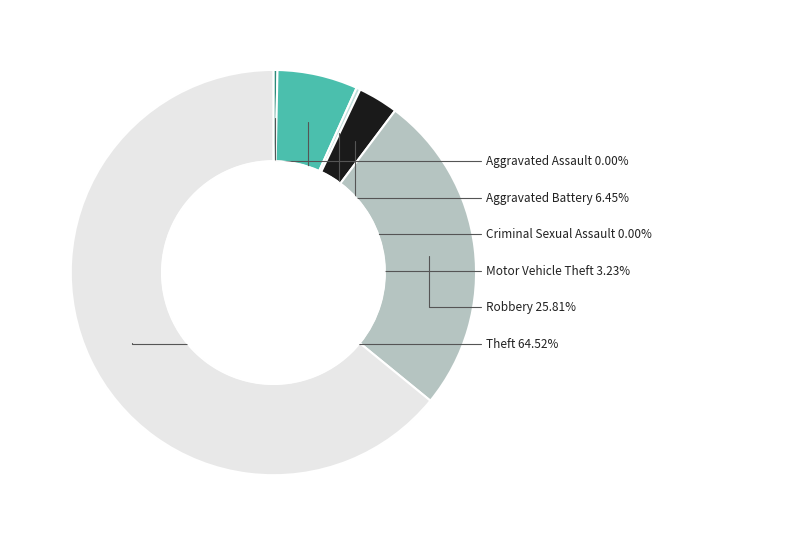

Is it true that Motor Vehicle Theft is 13% of the pie?

False